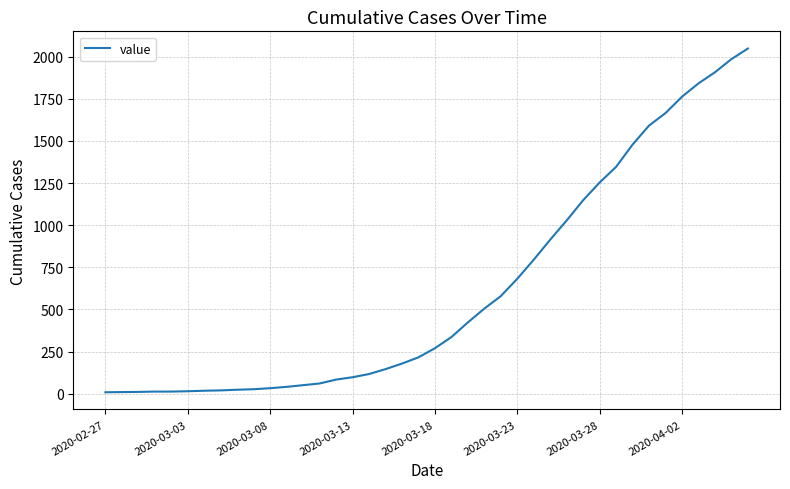

What is the difference between the maximum and minimum values?

2039